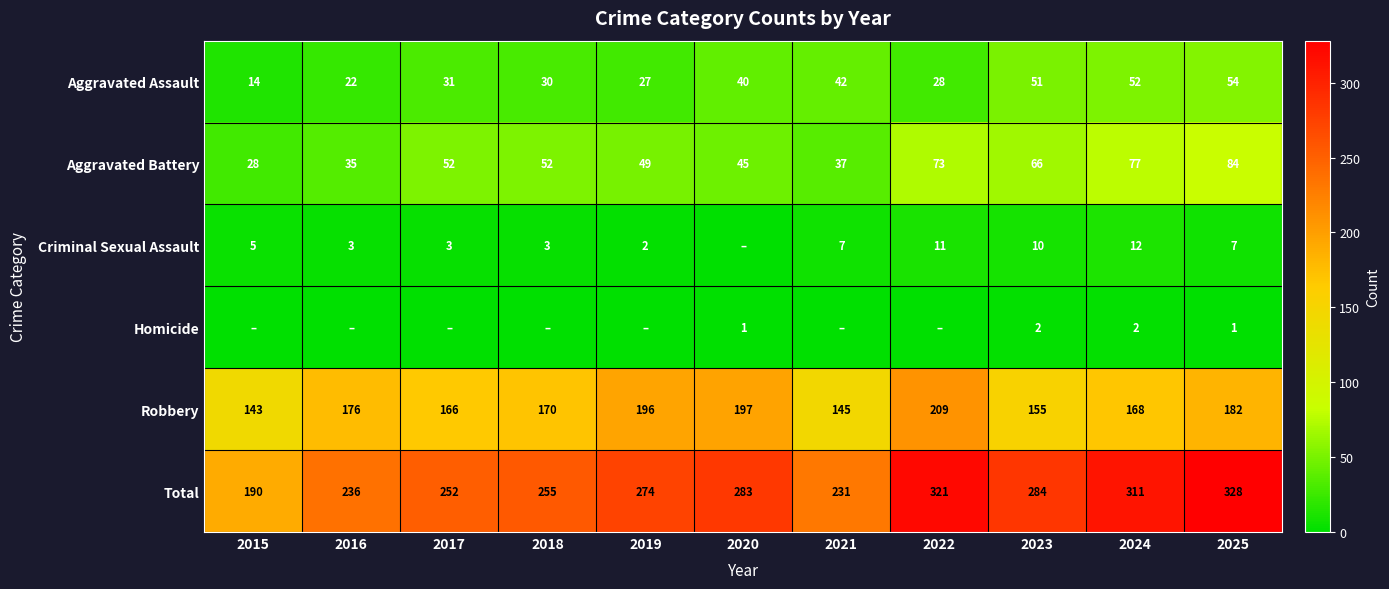

Rank the categories by Total value from highest to lowest.

2025, 2022, 2024, 2023, 2020, 2019, 2018, 2017, 2016, 2021, 2015